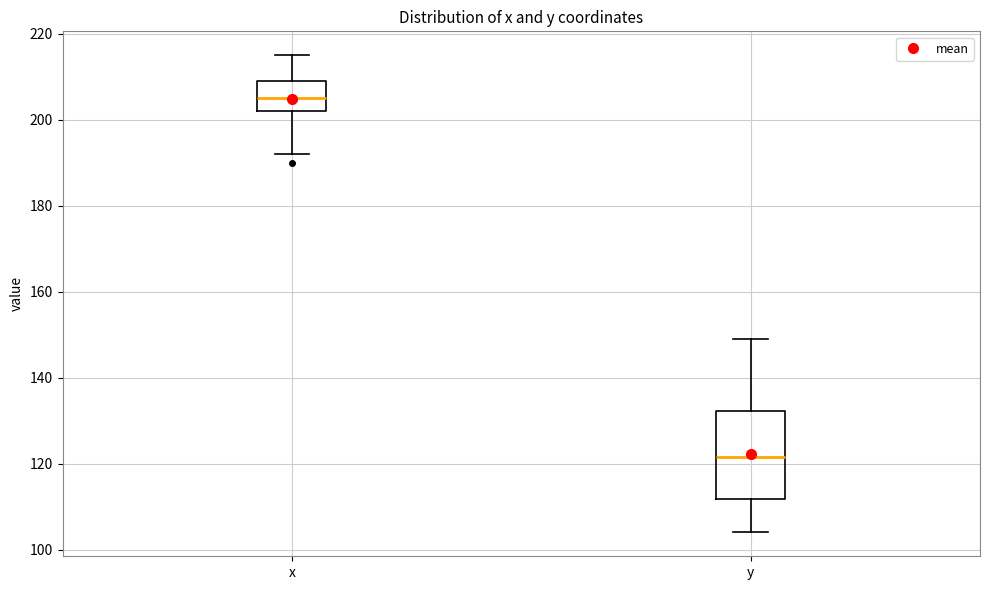

Reading left to right, transcribe this box plot: for each box, give where its median line is, the range the box spans, and where its two whiskers end, as read against the y-axis. The values are not printed on the chart, so give them approximately, as read against the axis.

x: median 206, box 202 to 210, whiskers 192 to 216
y: median 122, box 112 to 132, whiskers 104 to 150